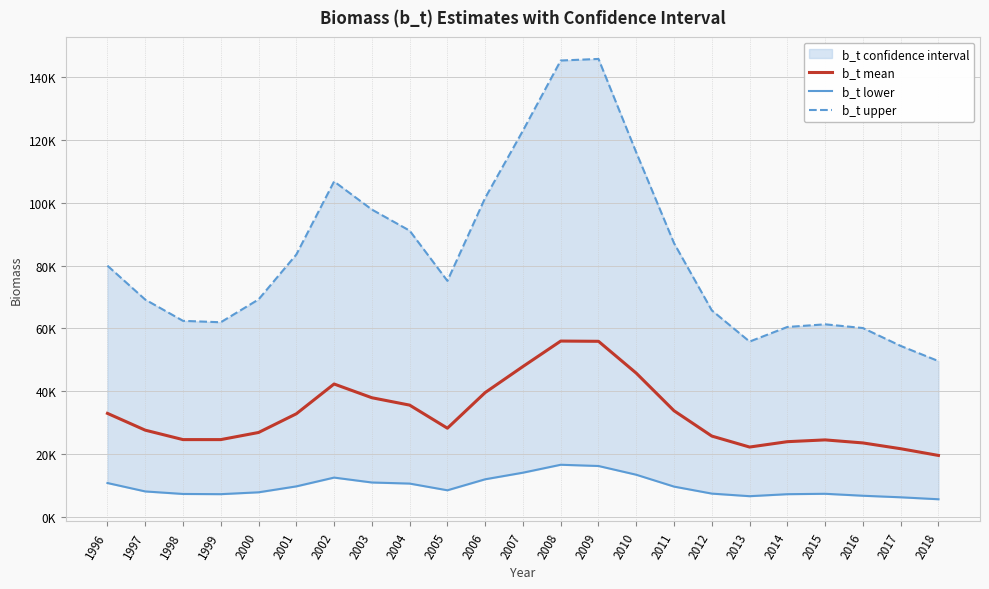

Rank the series by their average value, from highest to lowest.

b_t upper, b_t mean, b_t lower